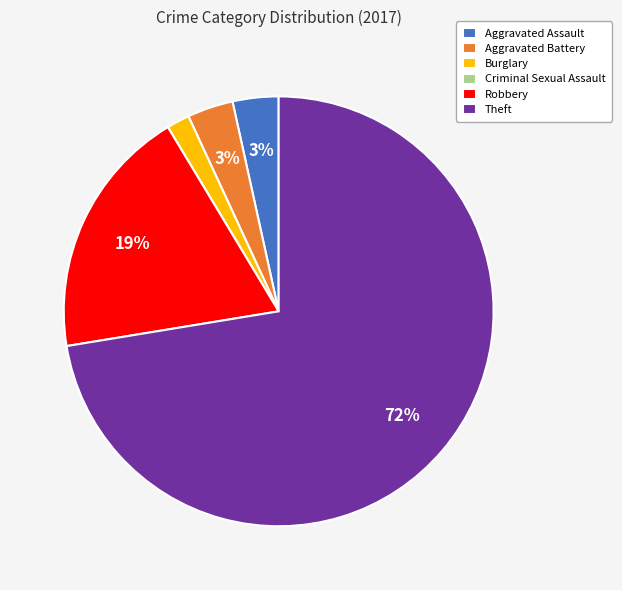

The Theft slice represents 79% of the pie. True or false?

False